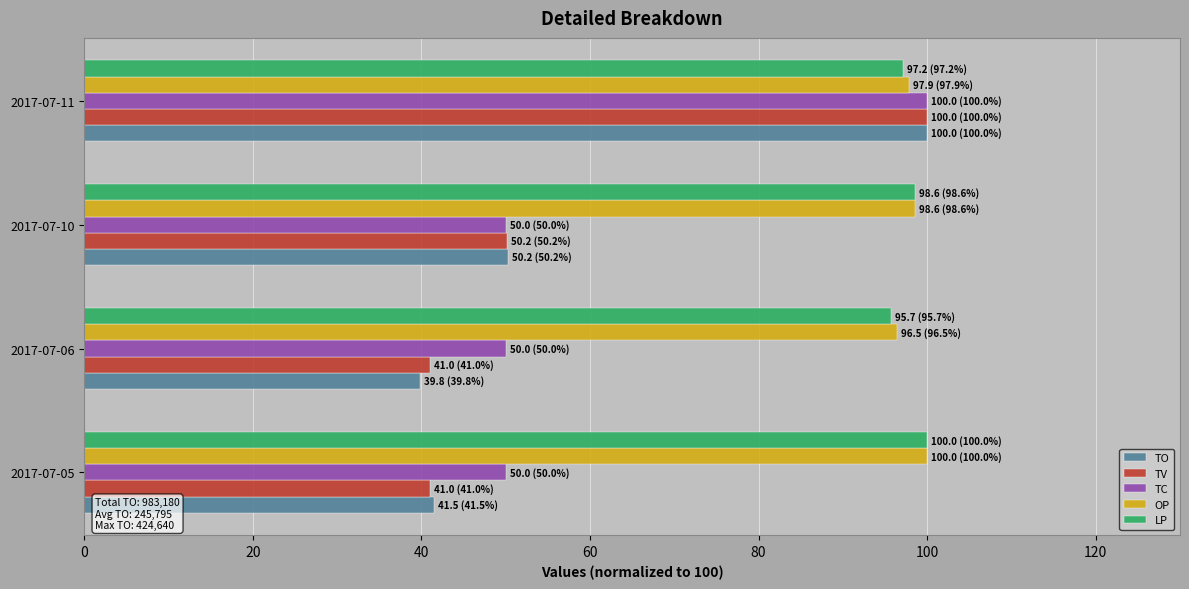

Is it true that TO equals 53.4 at 2017-07-06?

False